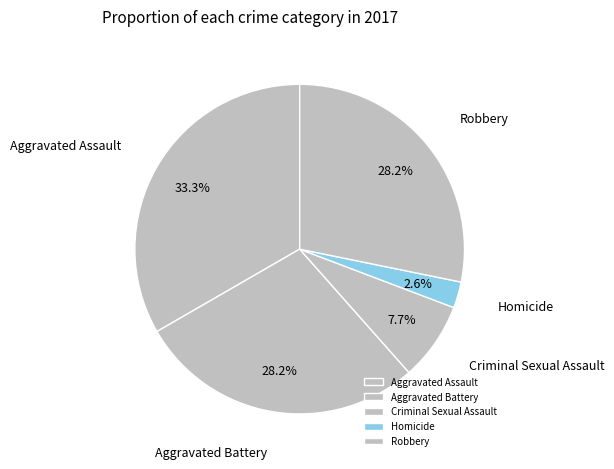

Is the sum of Homicide and Criminal Sexual Assault greater than half?

No